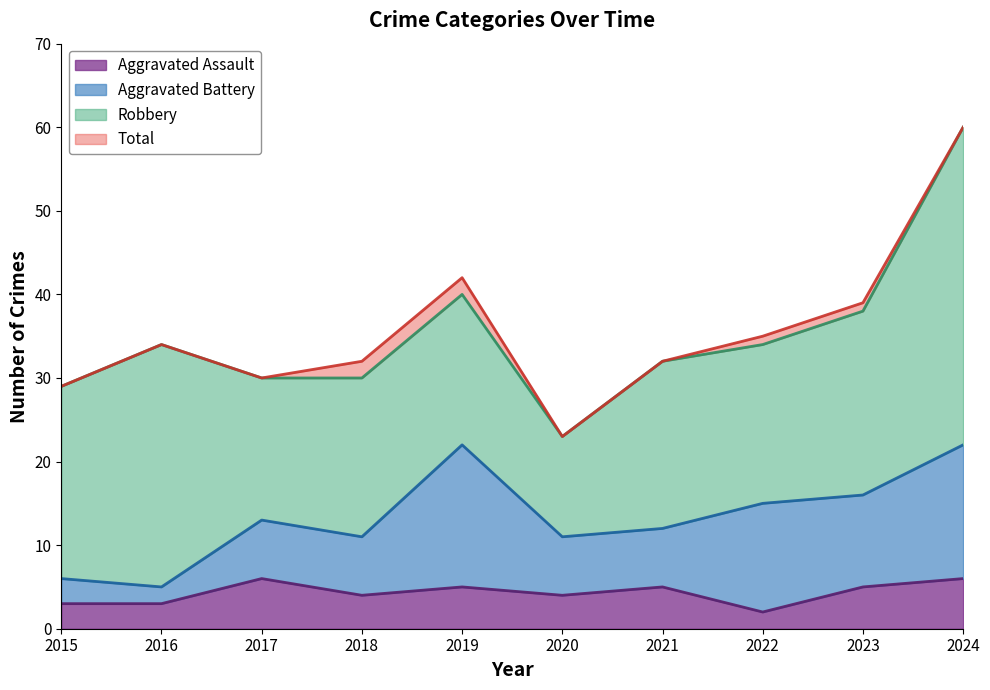

Between 2015 and 2024, which series saw the biggest shift?

Total